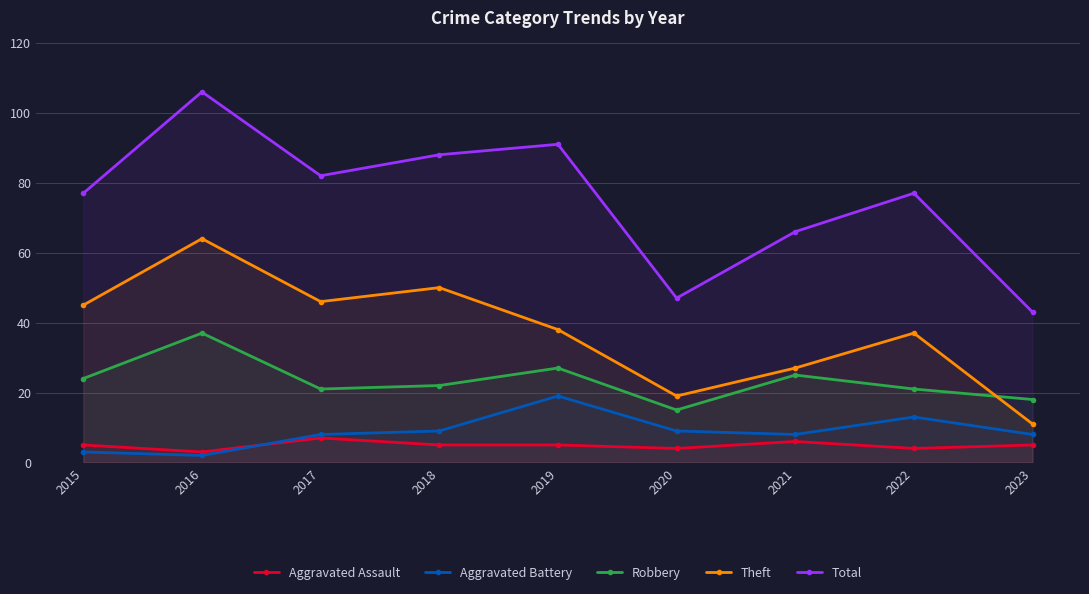

What is the value of the Theft point at the 9th from the left?

11